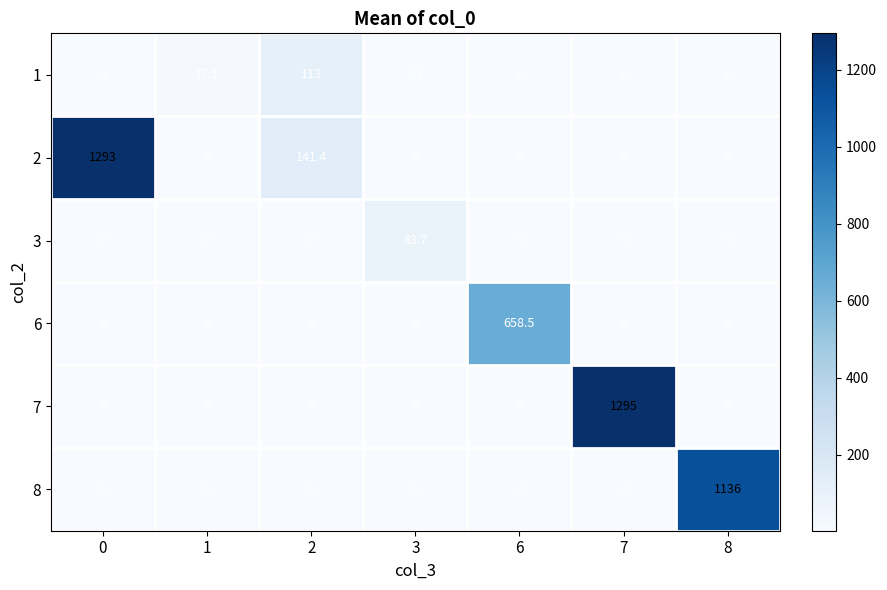

What is the difference between the 1 values at 2 and 6?

113.0